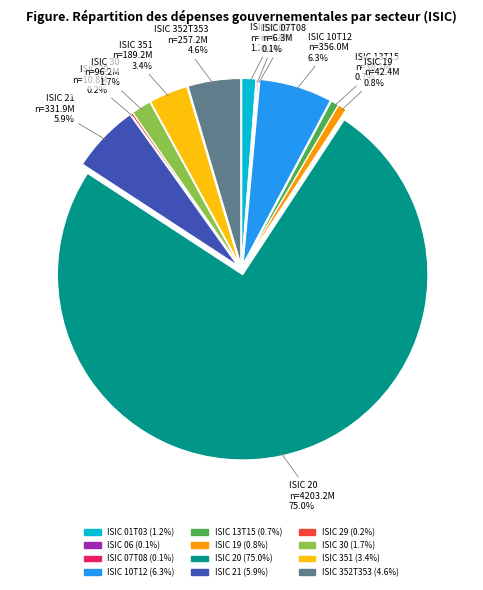

Which slice is the largest?

ISIC 20